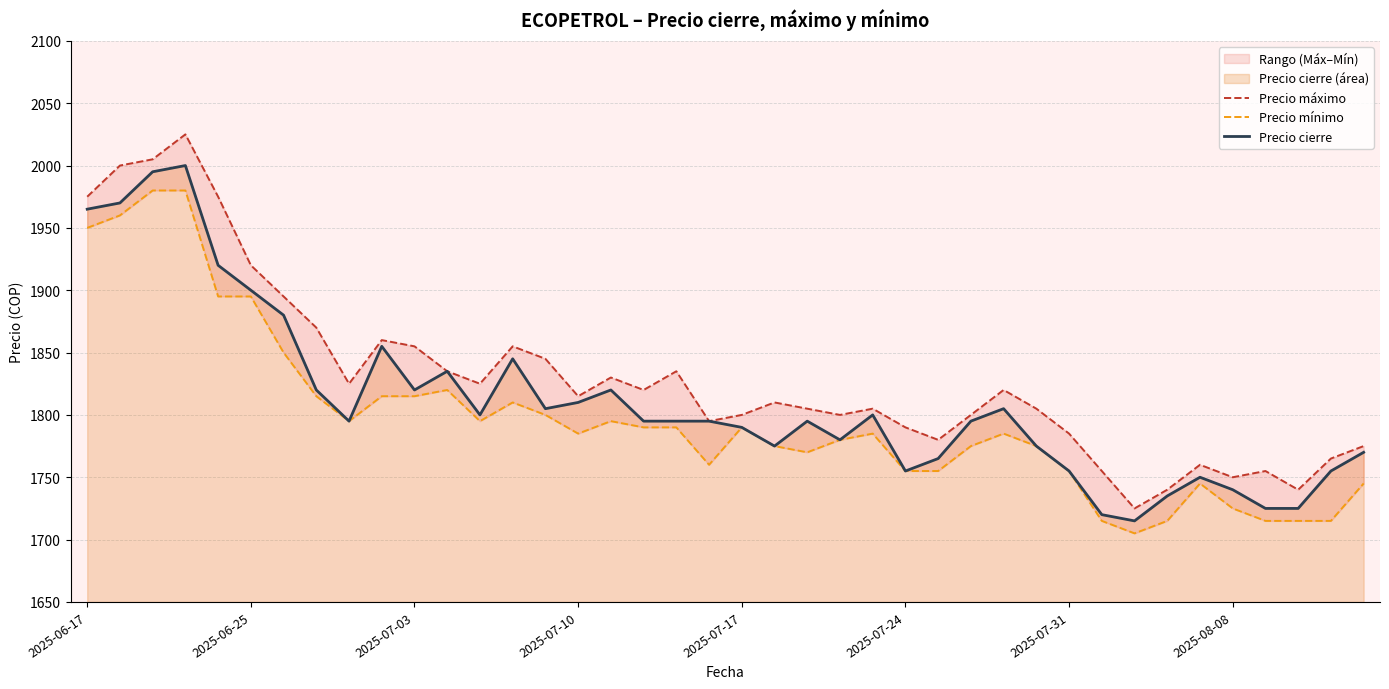

Rank the categories by Precio cierre value from lowest to highest.

32, 31, 36, 37, 33, 35, 34, 25, 30, 38, 26, 39, 21, 29, 23, 20, 8, 17, 18, 19, 22, 27, 12, 24, 14, 28, 15, 2025-08-08, 10, 16, 11, 13, 9, 2025-07-31, 2025-07-24, 2025-07-17, 2025-06-17, 2025-06-25, 2025-07-03, 2025-07-10